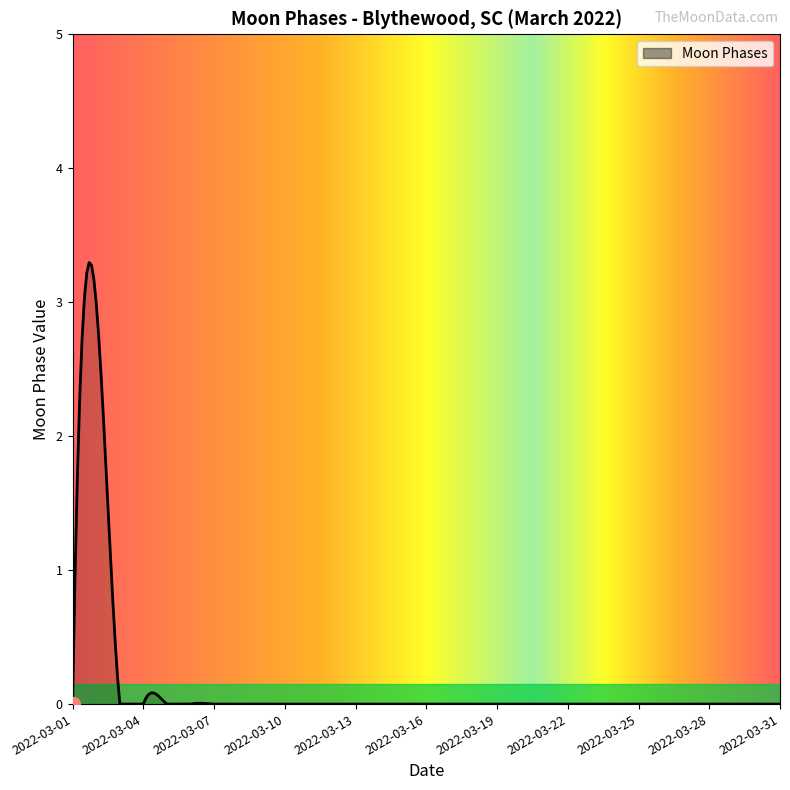

What is the greatest value displayed?

3.3